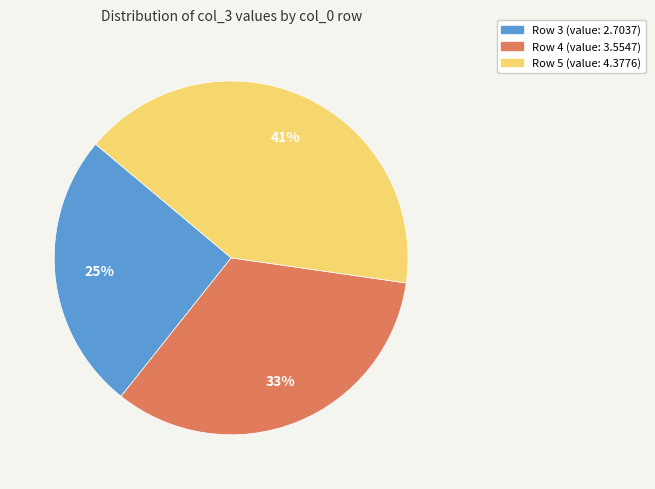

To the nearest percent, what is the difference between the largest and smallest slice percentages?

16%